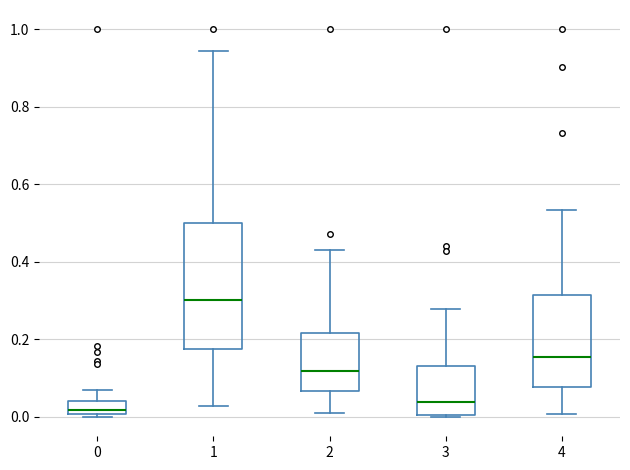

Which box's median line is the lowest?

0